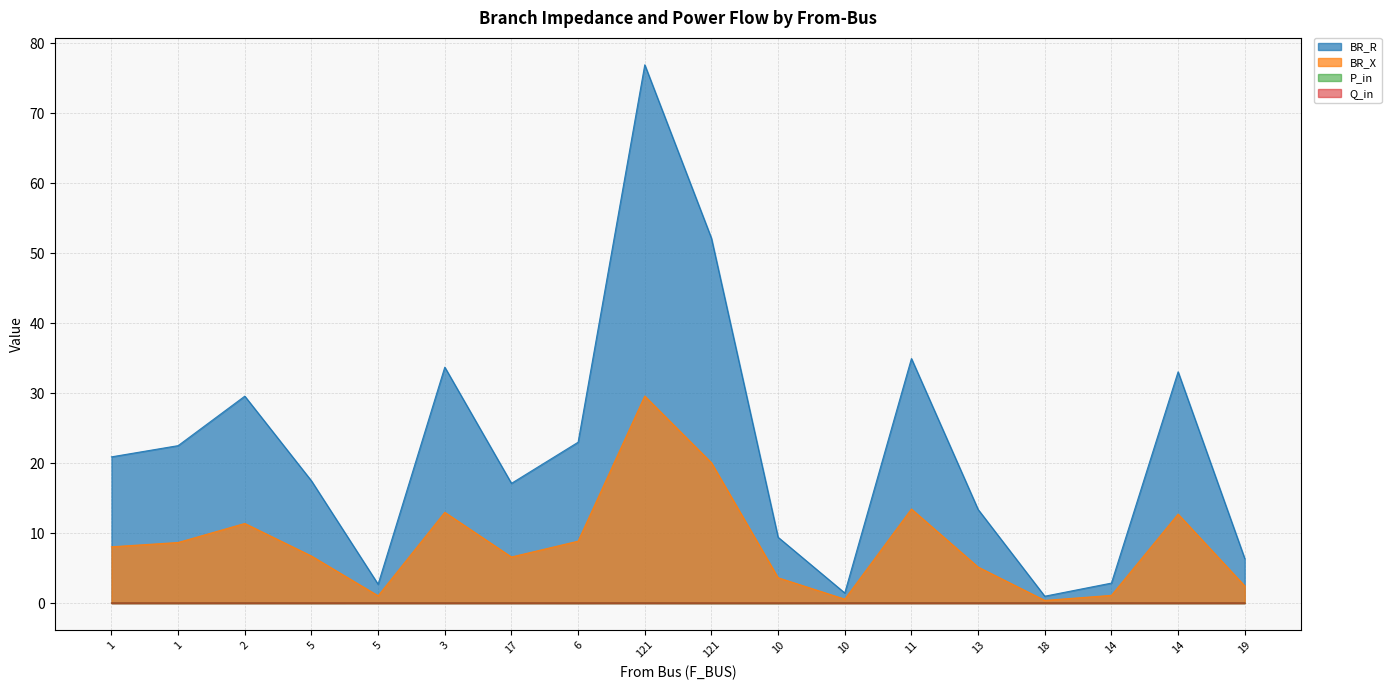

True or false: Q_in and BR_R cross at least once.

False